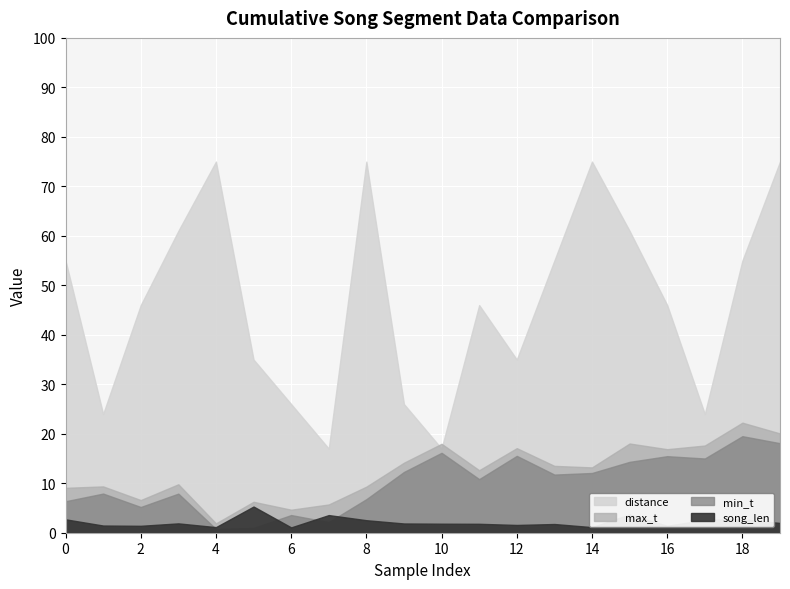

At which category does song_len reach its first local valley?

2